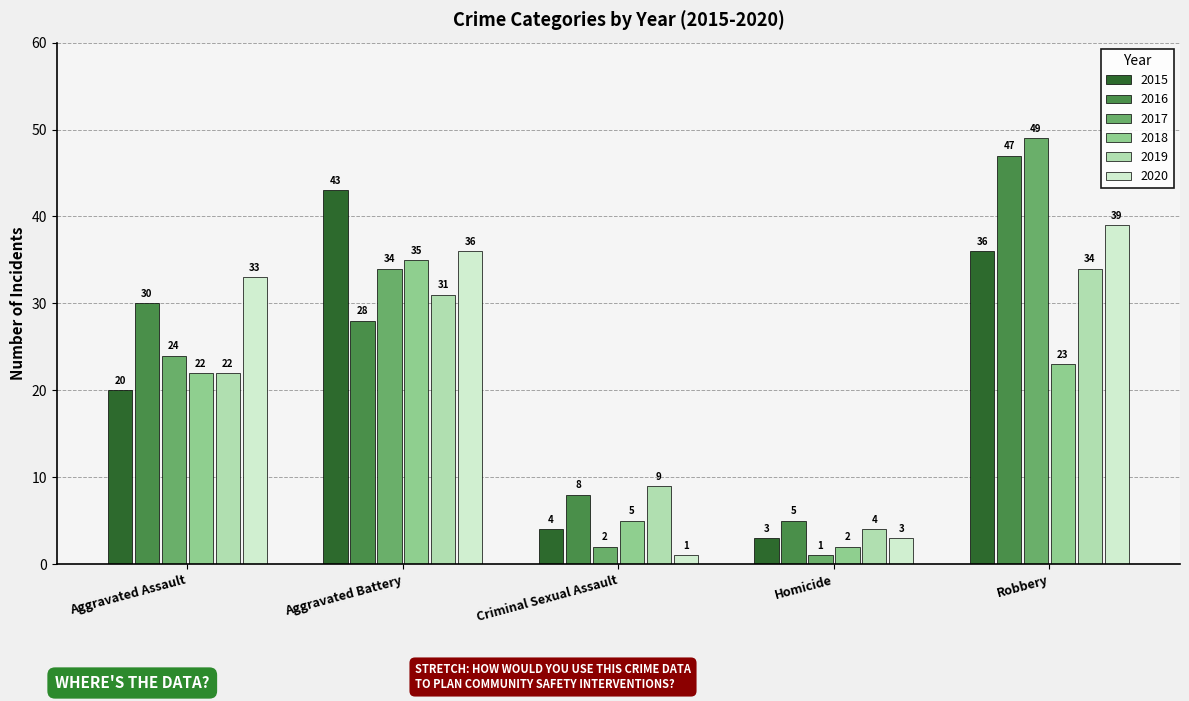

What are all the series names shown in the legend?

2015, 2016, 2017, 2018, 2019, 2020